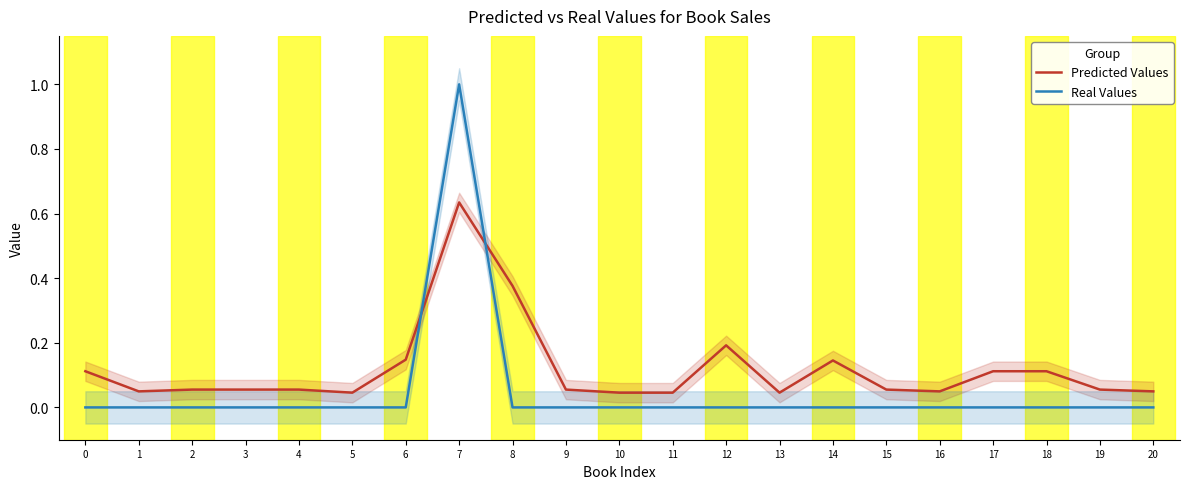

Which has a higher value, 8 or 12?

8